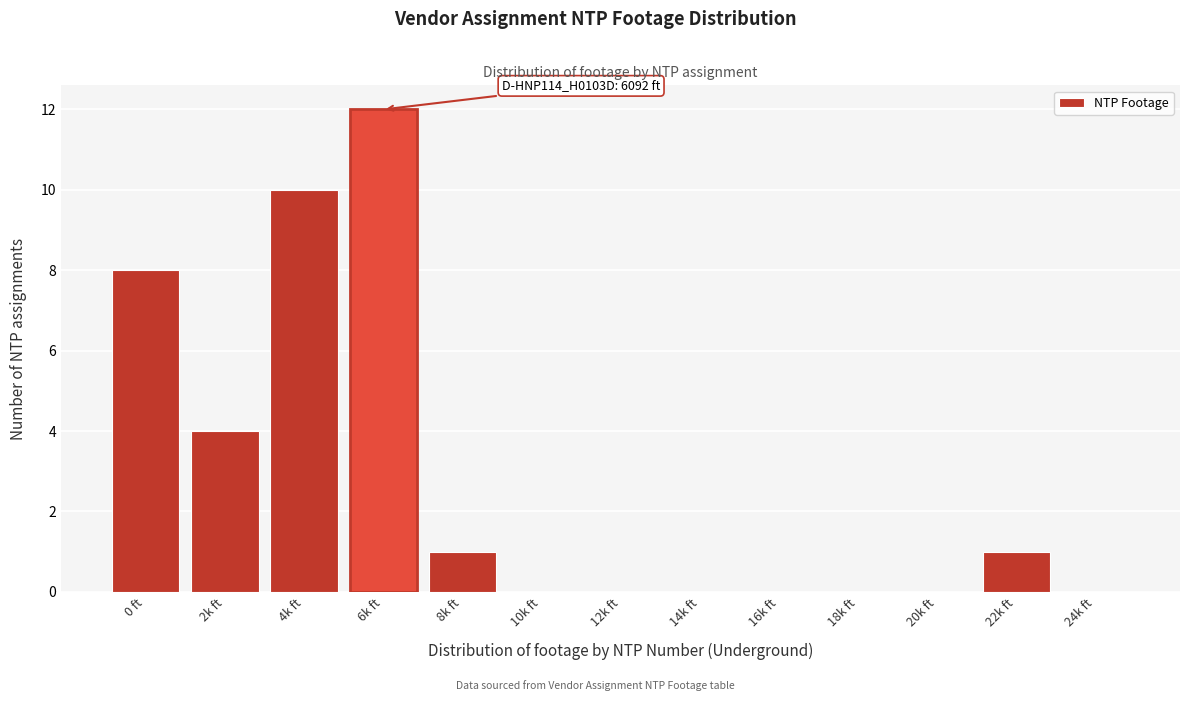

Reading right to left, list all the values displayed in this chart.

24k ft=0	22k ft=1	20k ft=0	18k ft=0	16k ft=0	14k ft=0	12k ft=0	10k ft=0	8k ft=1	6k ft=12	4k ft=10	2k ft=4	0 ft=8